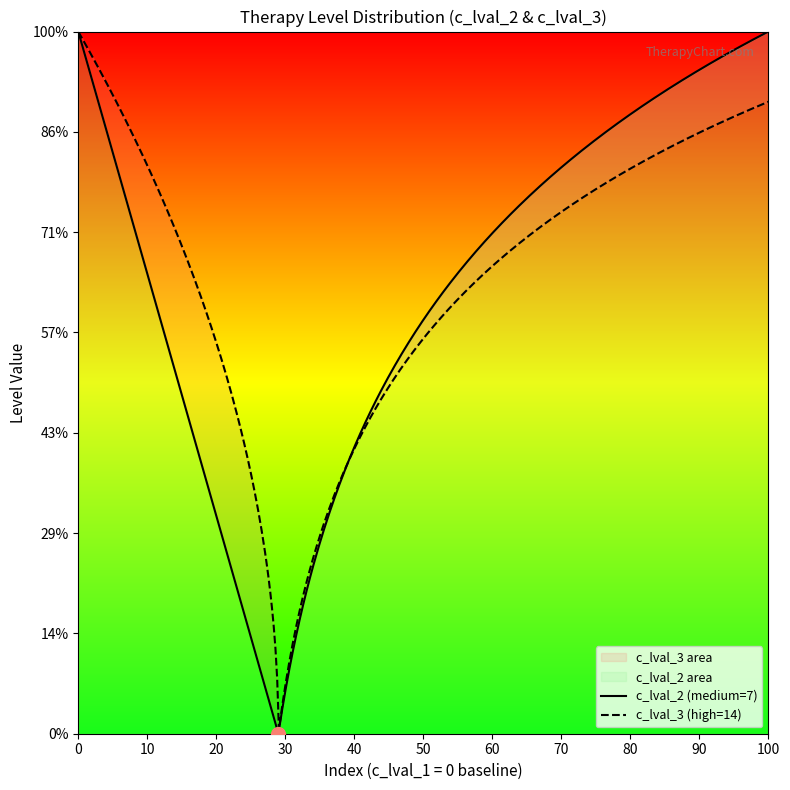

True or false: c_lval_3 has more than 1 points higher than both neighbors.

False